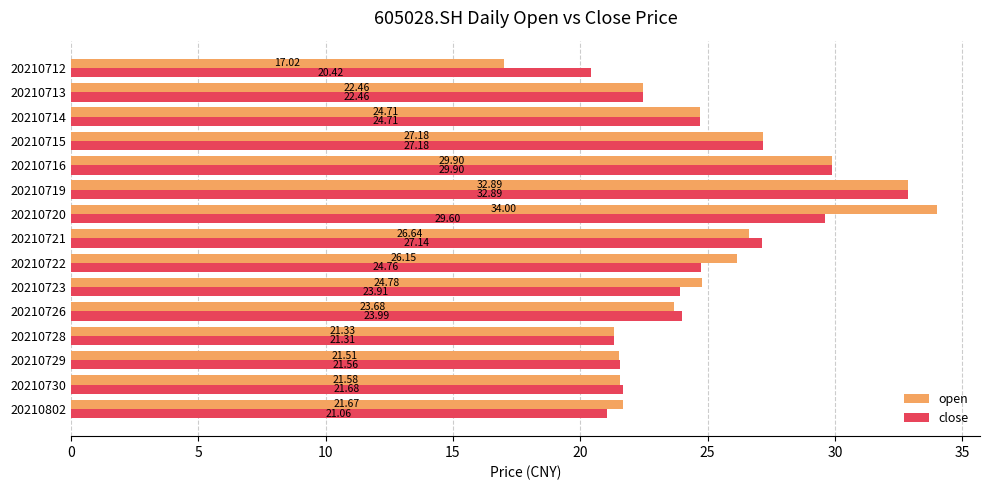

What is the difference between the maximum and minimum values in the close series?

12.5